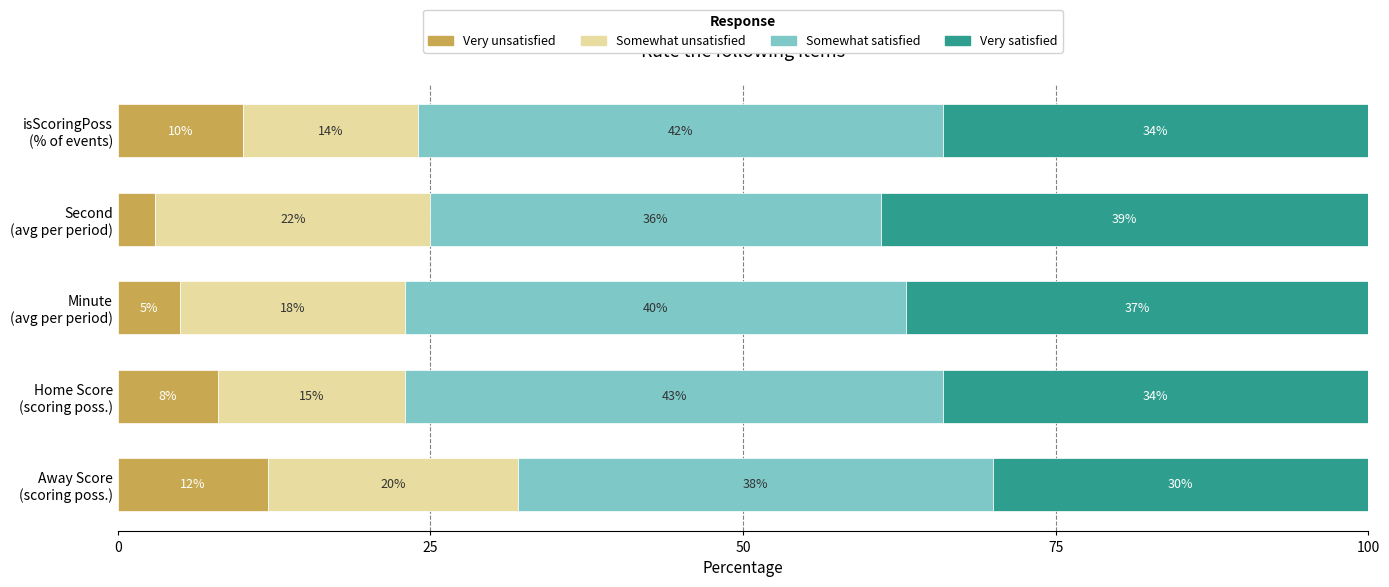

Count the Very unsatisfied values in the range 5 to 10.

3